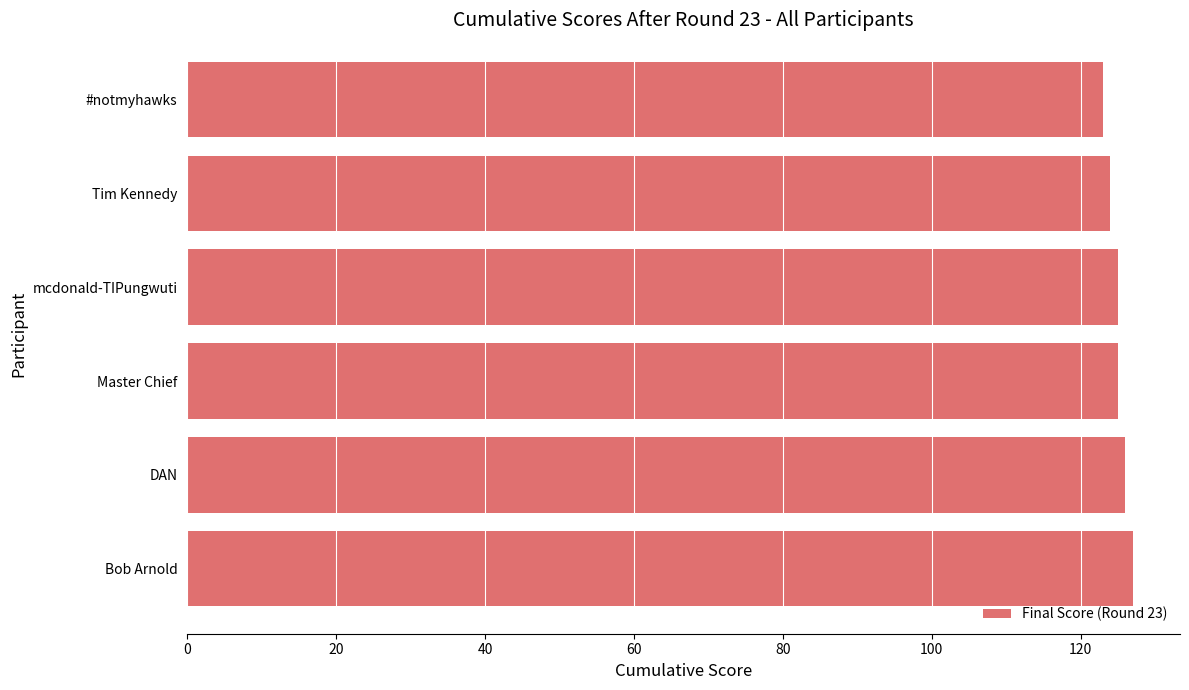

Are the bars grouped side by side (vs. stacked)?

No